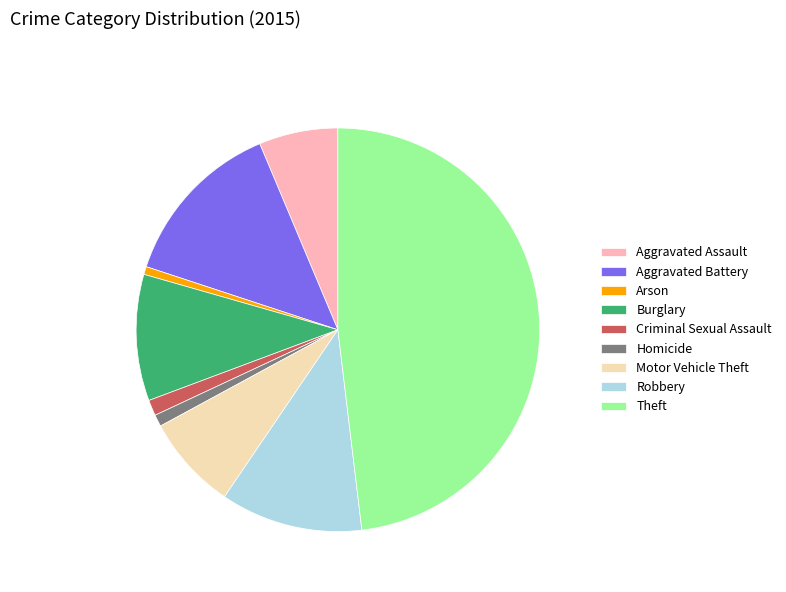

The Aggravated Battery slice represents 6% of the pie. True or false?

False